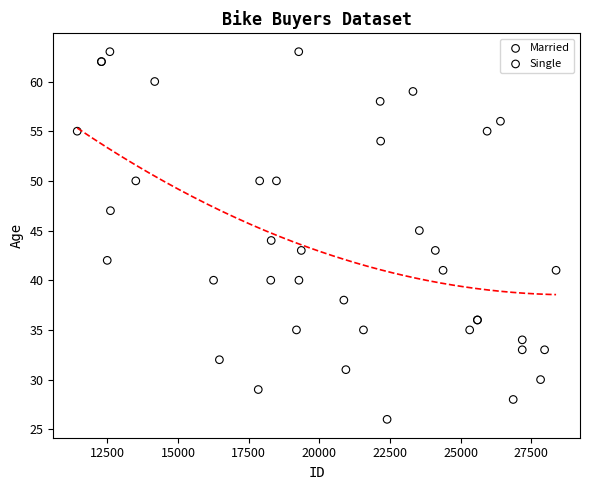

What are all the series names shown in the legend?

Married, Single